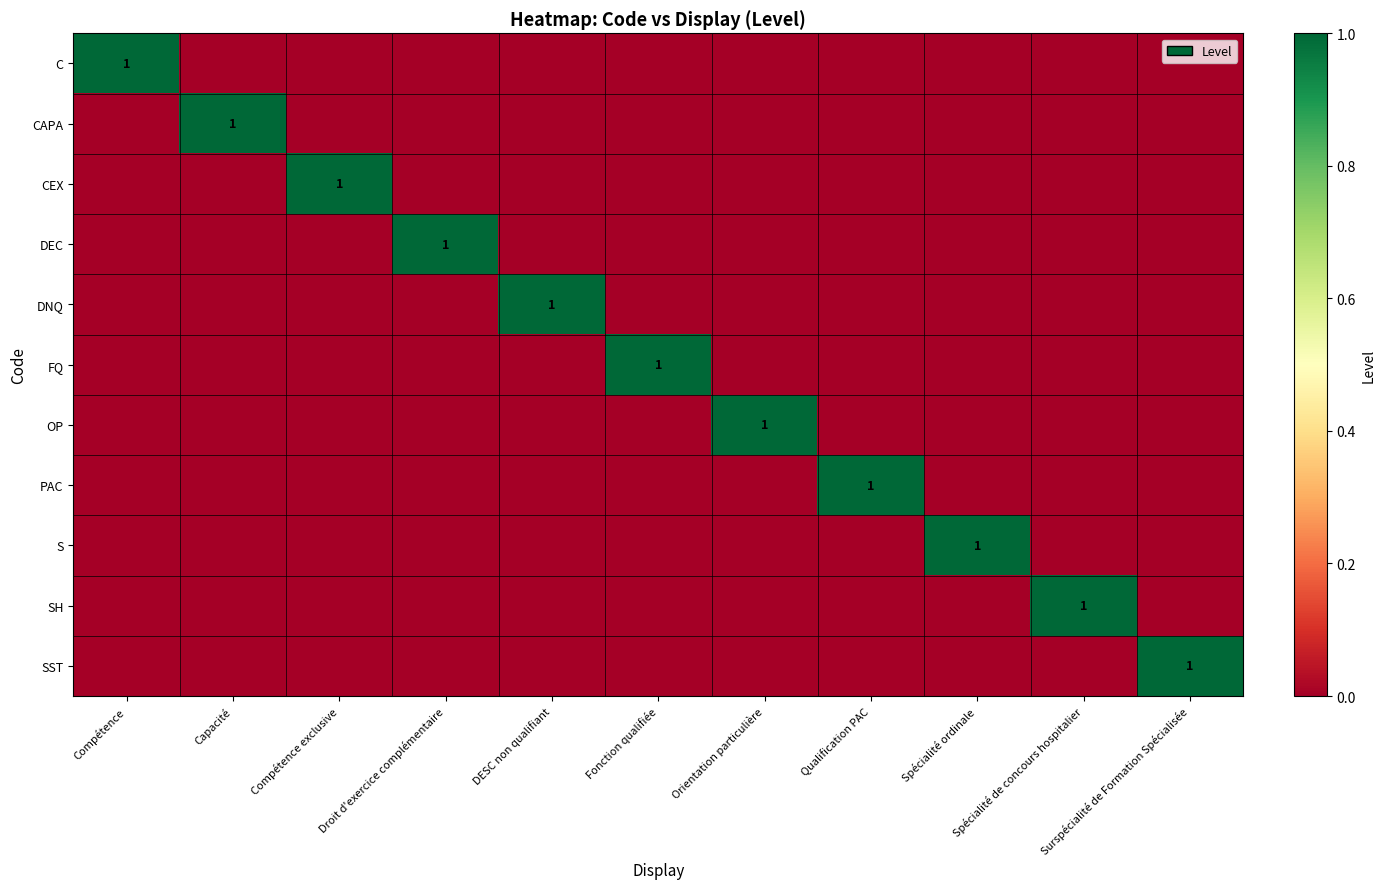

What is the difference between the maximum and minimum values in the CEX series?

1